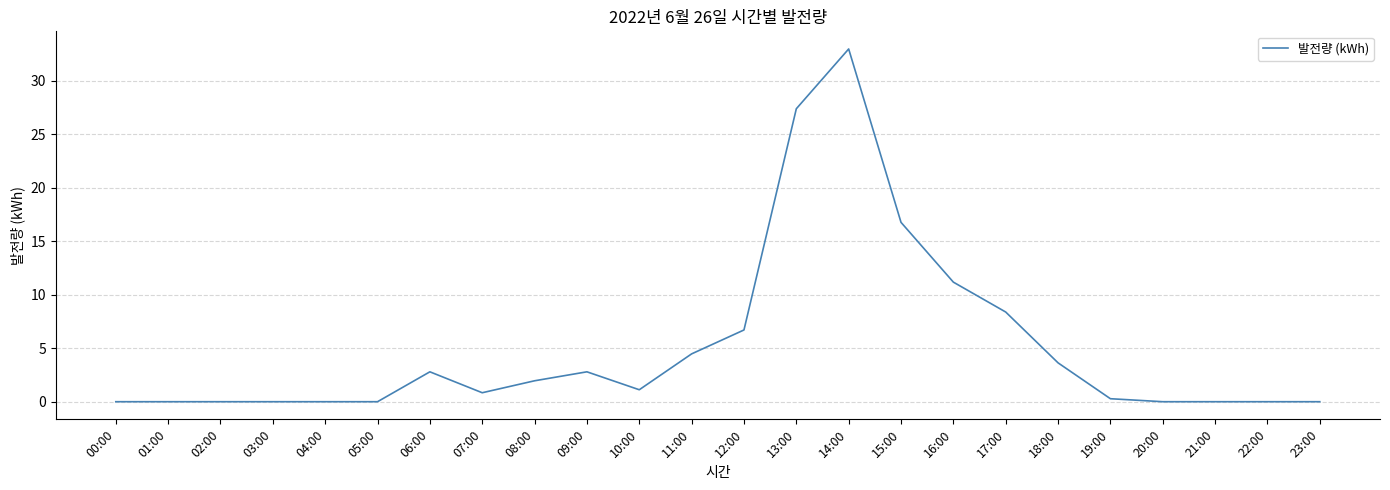

What is the change in value from 00:00 to 16:00?

+11.2